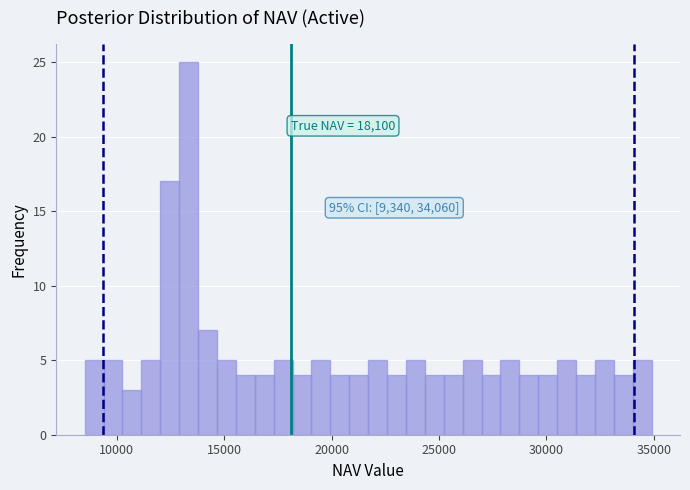

Read against the x-axis, roughly where is the centre of the tallest bar?

13500